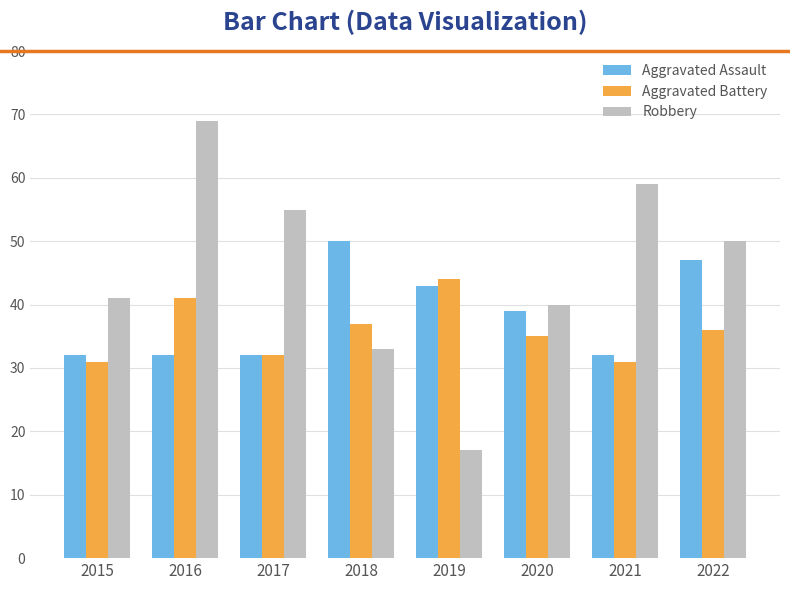

Where does the Robbery series first go above 50?

2016